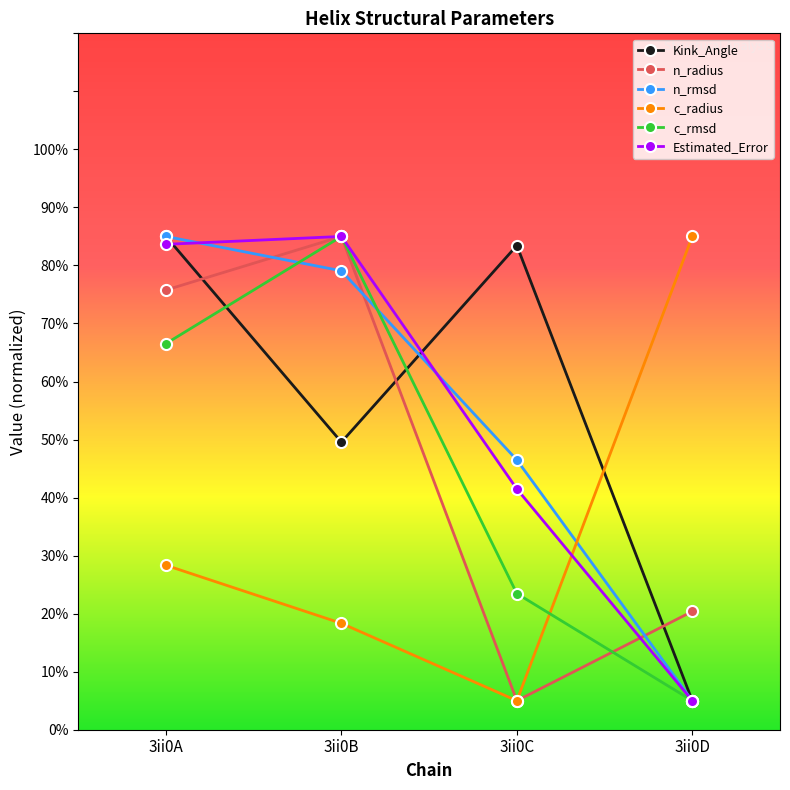

What is the greatest value displayed?

85.0